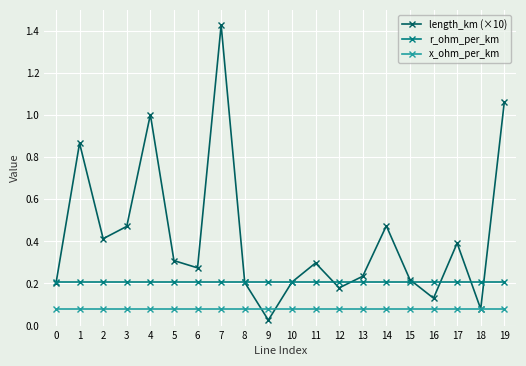

Where is length_km (×10) nearest to the value 0?

9